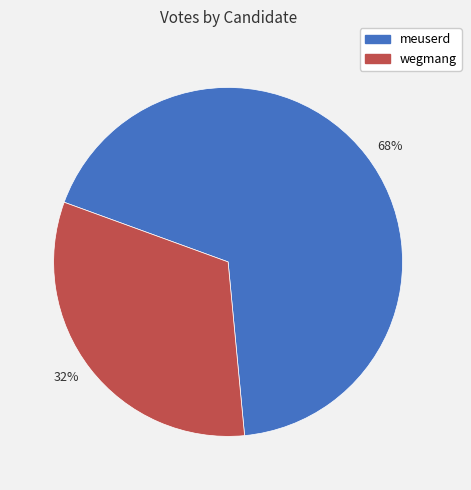

Which category has the biggest portion of the pie?

68%